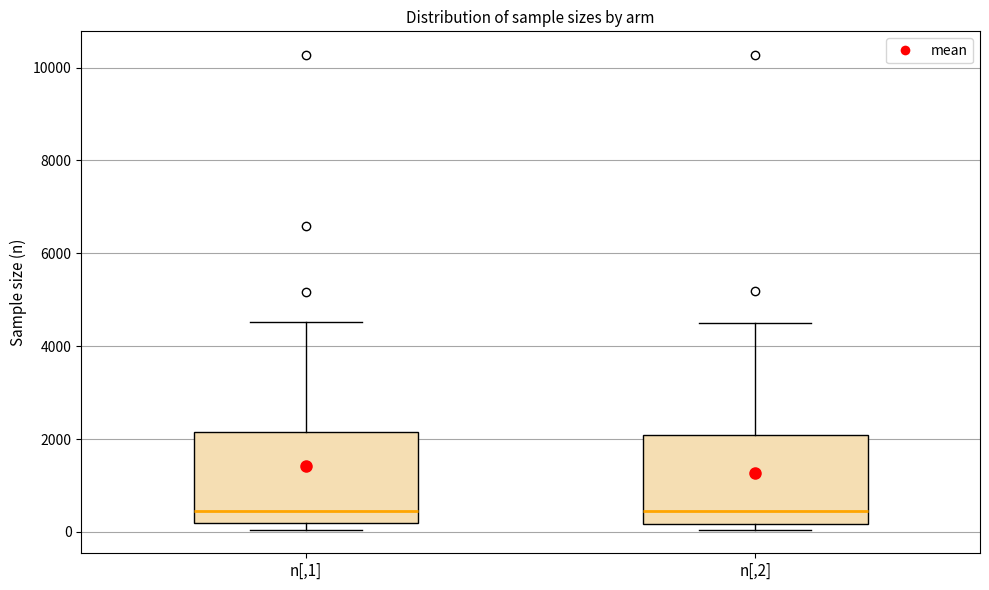

Where does the upper whisker of the box for n[,1] end on the y-axis? The values are not printed on the chart, so give them approximately, as read against the axis.

4600